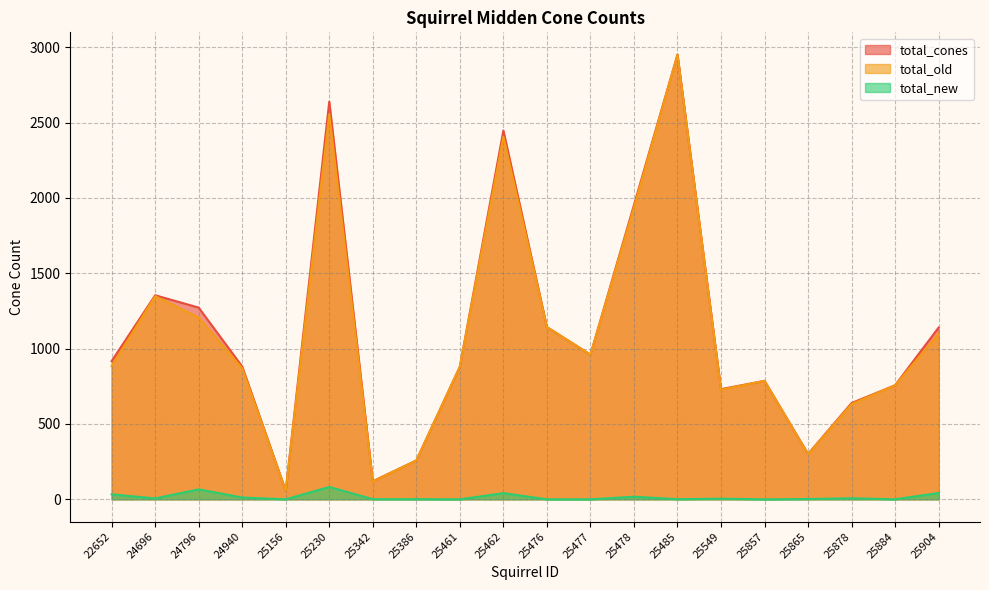

How many series are shown in this chart?

3